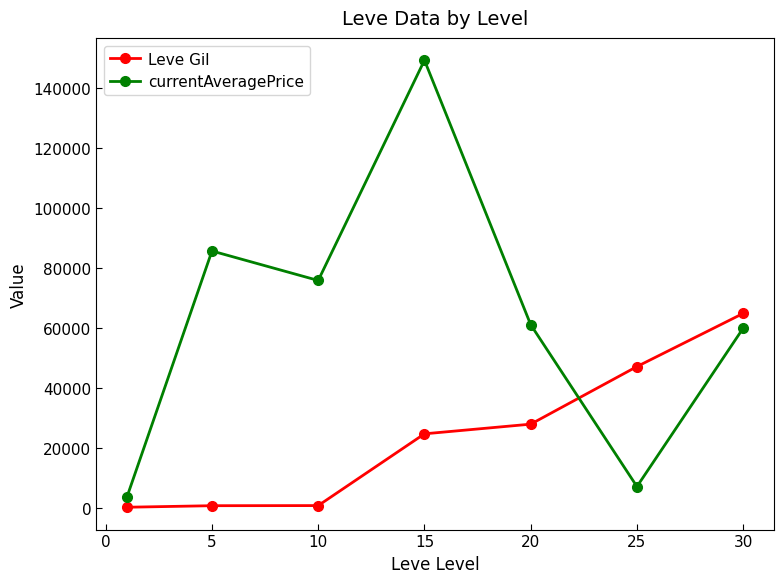

Which series has the widest spread of values?

currentAveragePrice